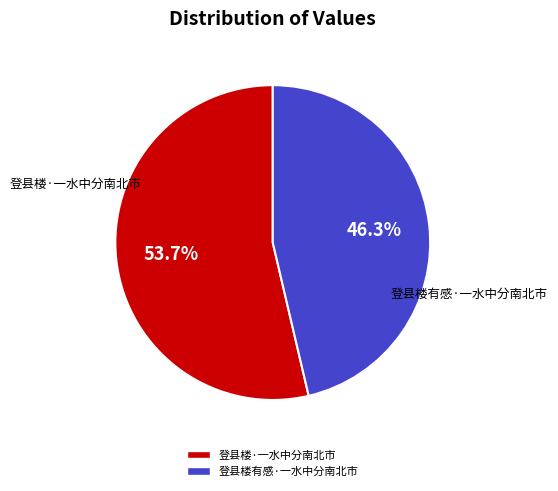

Is there any slice that represents more than half of the pie?

Yes